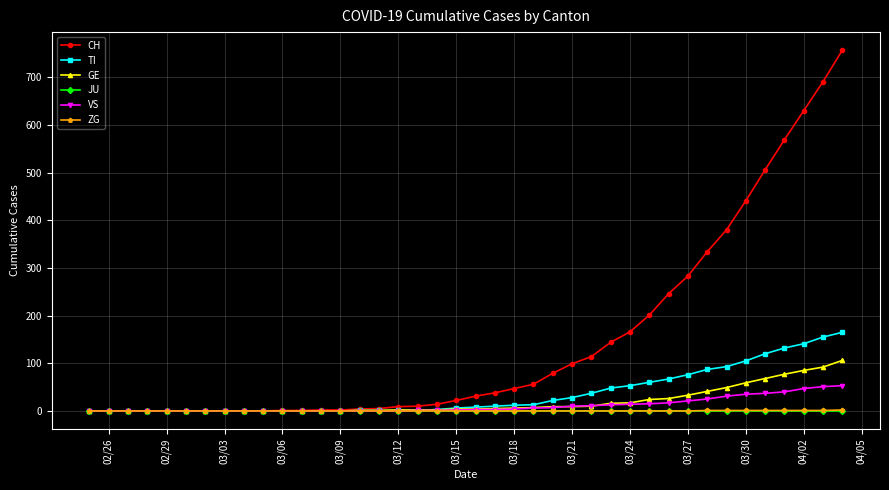

Which series has the widest spread of values?

CH